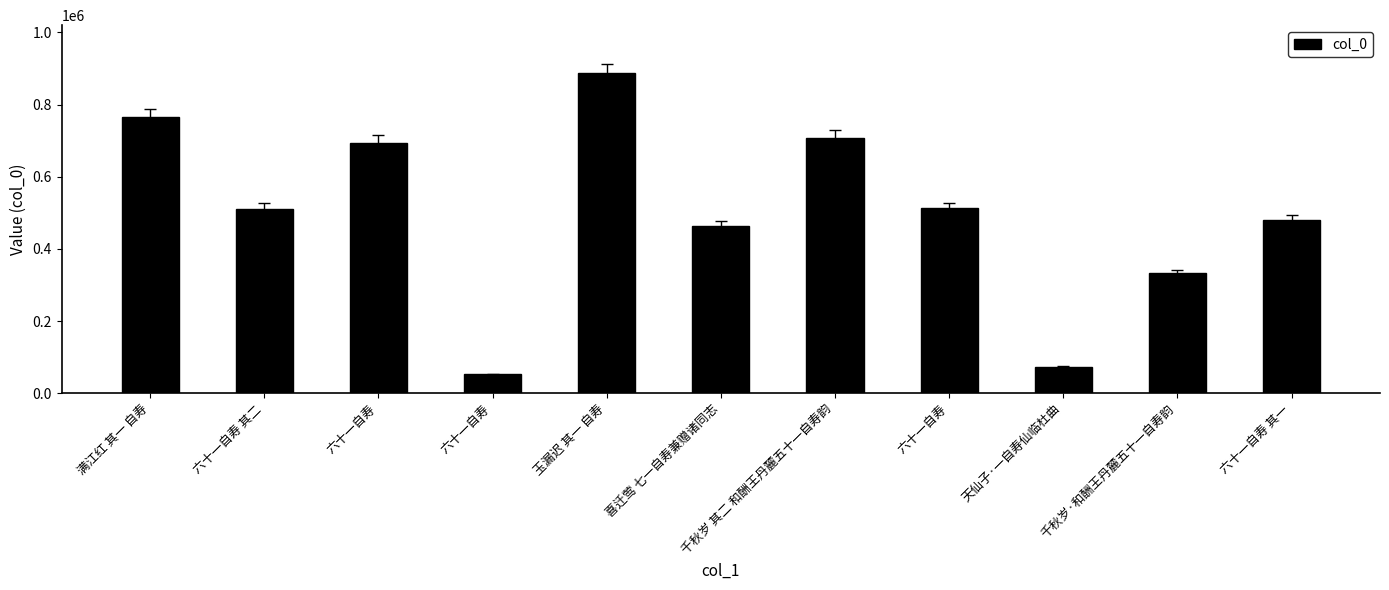

What is the change in value from 六十一自寿 其二 to 千秋岁·和酬王丹麓五十一自寿韵?

-178607